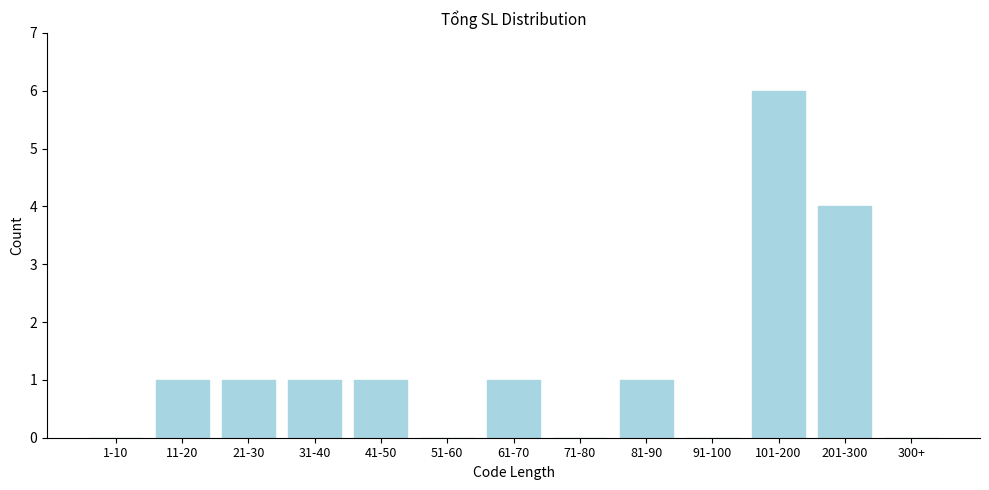

Reading left to right, what are all the values shown in this chart?

1-10=0	11-20=1	21-30=1	31-40=1	41-50=1	51-60=0	61-70=1	71-80=0	81-90=1	91-100=0	101-200=6	201-300=4	300+=0